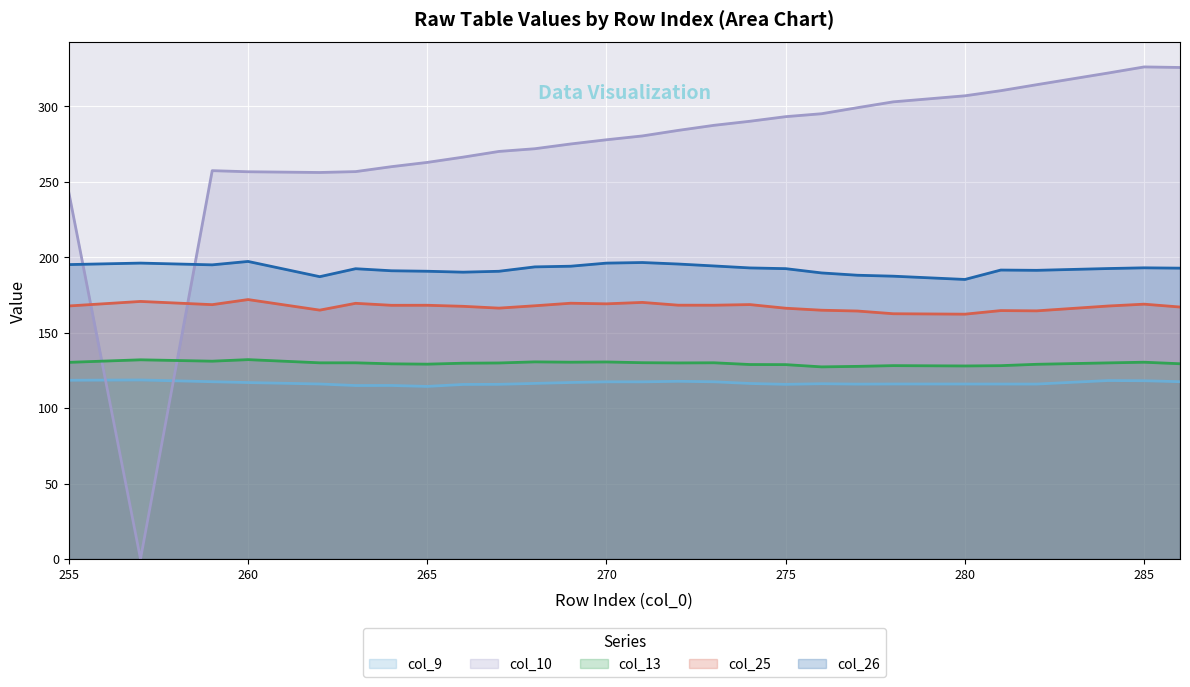

How many lines are shown in the chart?

5